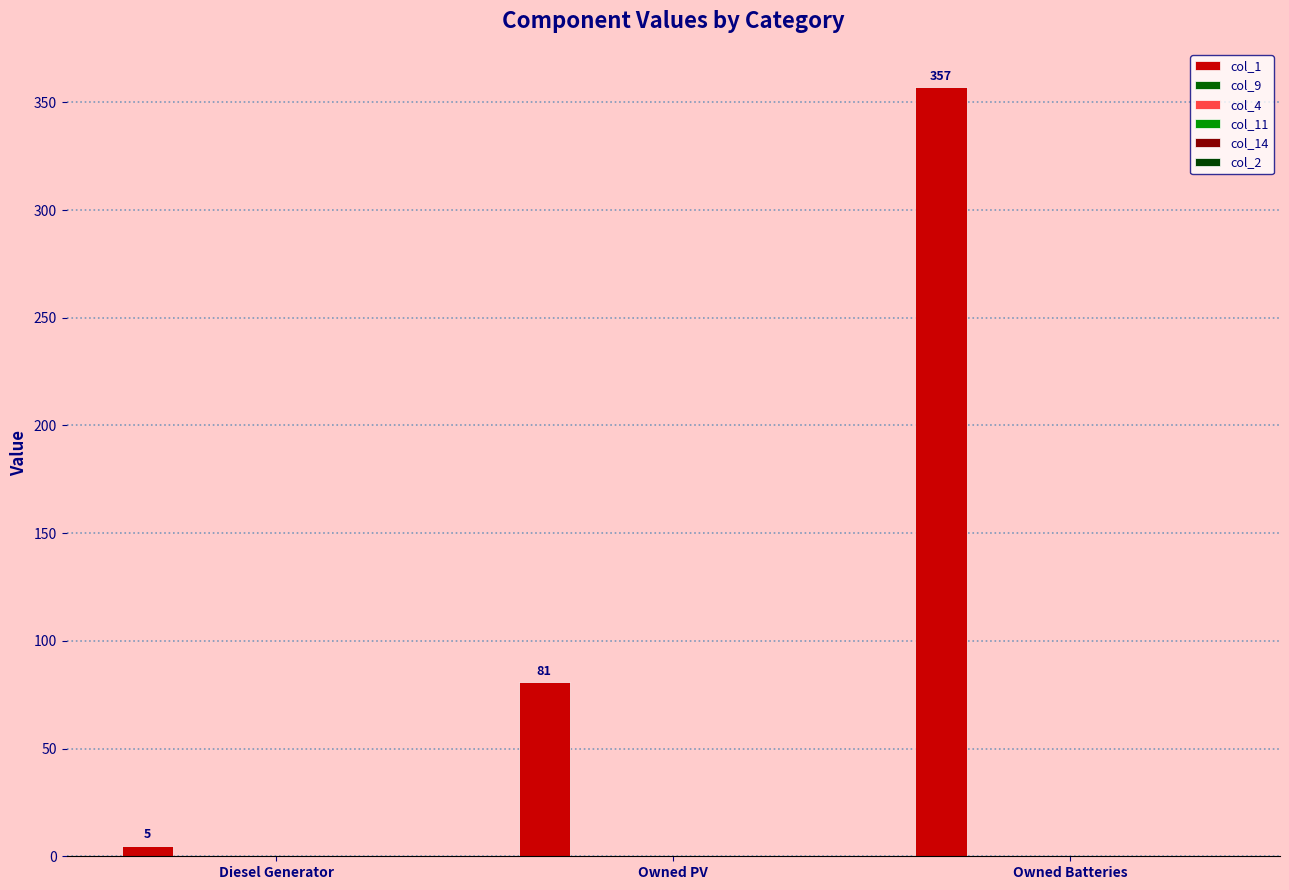

How many series are shown in this chart?

1